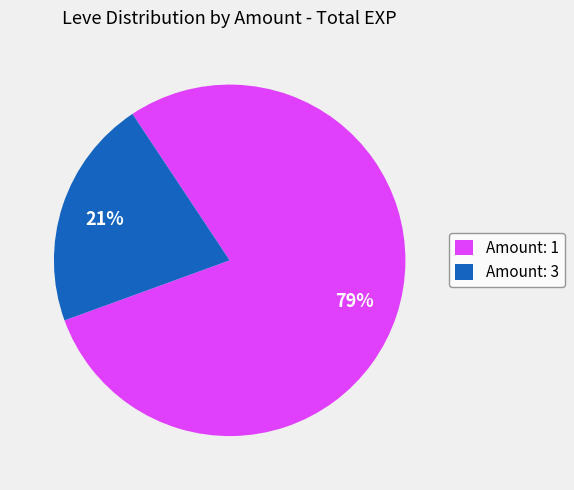

To the nearest percent, what is the difference between the Amount: 1 and Amount: 3 slice percentages?

58%